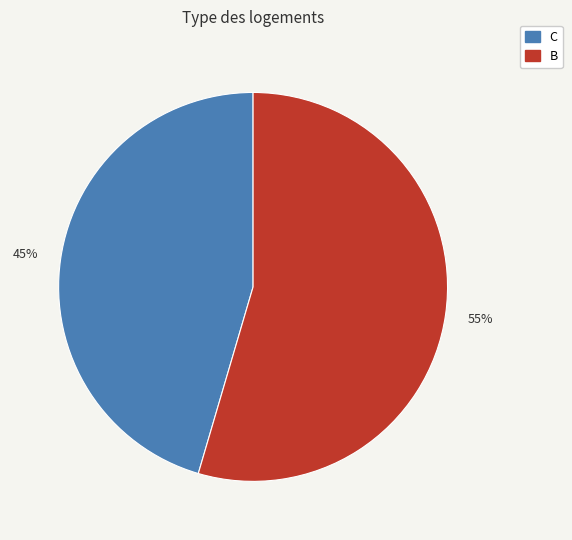

Is it true that C is 39% of the pie?

False